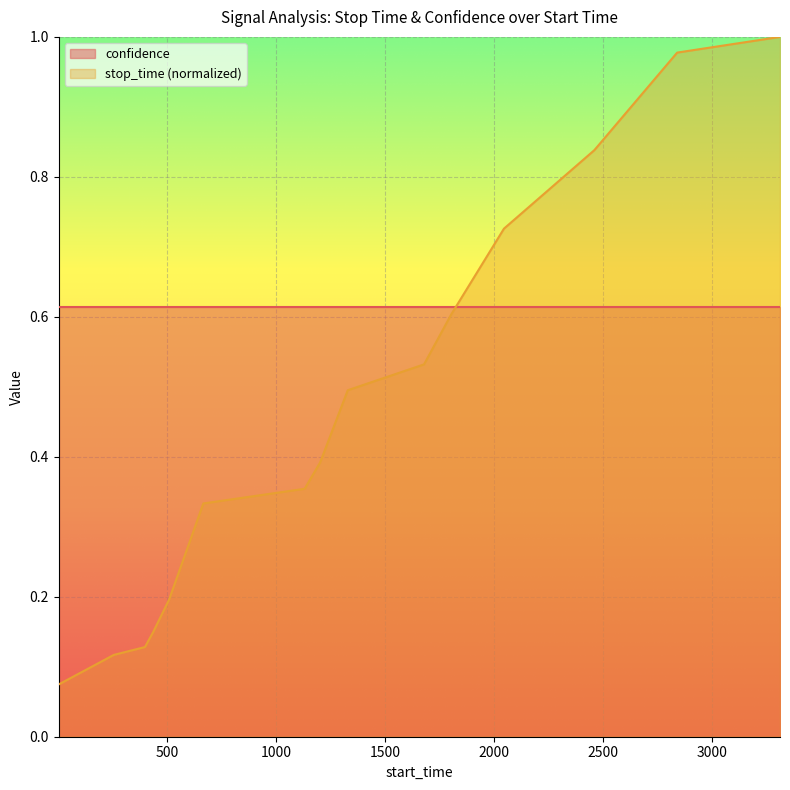

Approximately how many times larger is the value at 508 compared to 3312?

0.2